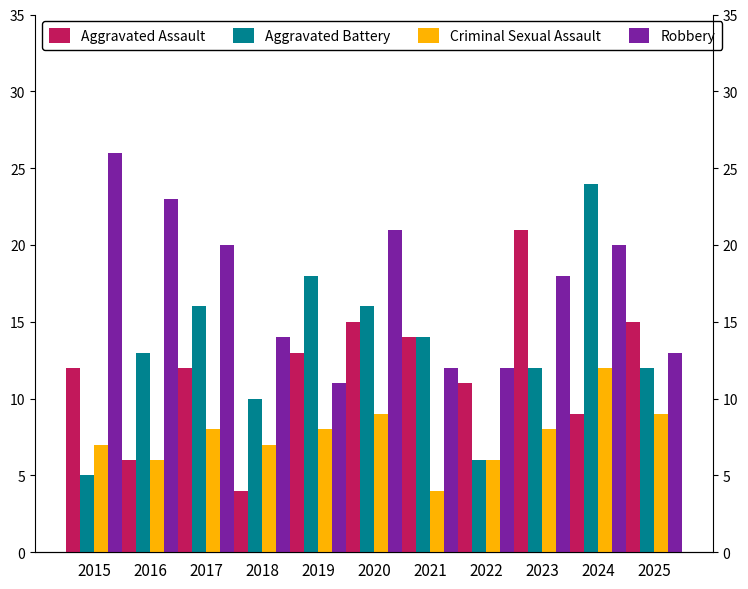

List the series in order of their peak value, lowest first.

Criminal Sexual Assault, Aggravated Assault, Aggravated Battery, Robbery